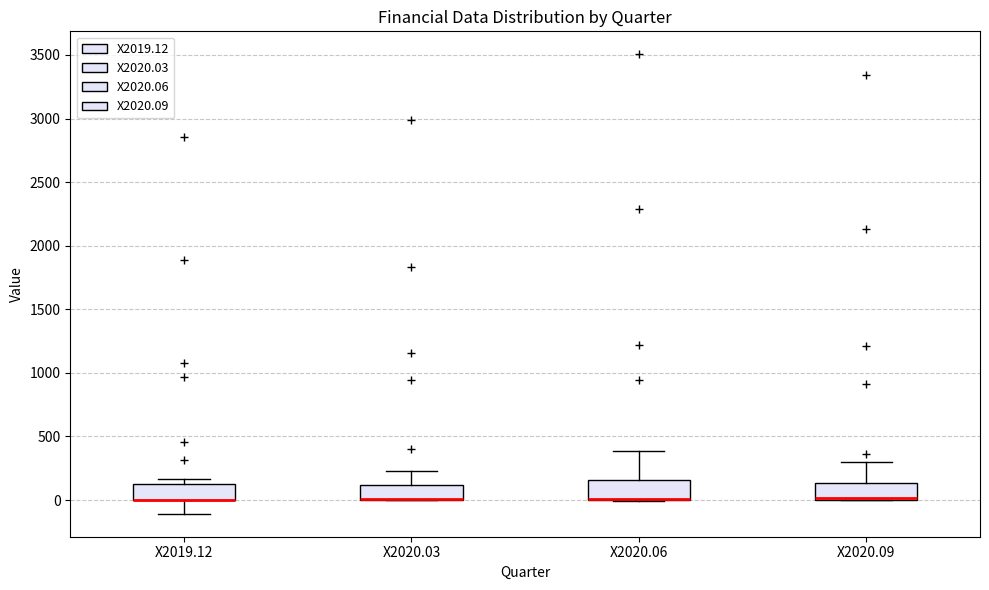

Where does the upper whisker of the box for X2020.03 end on the y-axis? The values are not printed on the chart, so give them approximately, as read against the axis.

250